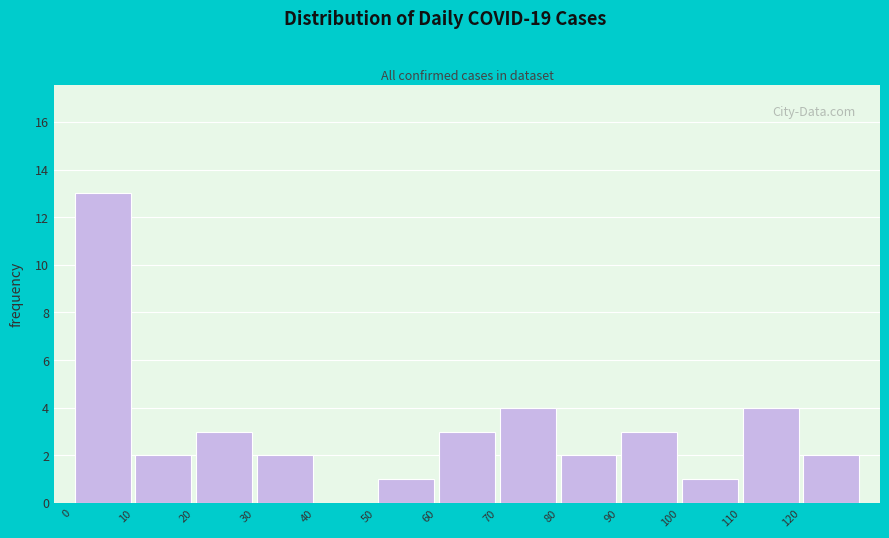

Reading left to right, list every bar in this chart as the range it spans on the x-axis followed by its height. The values are not printed on the chart, so give them approximately, as read against the axis.

0 to 10: 13
10 to 20: 2
20 to 30: 3
30 to 40: 2
40 to 50: 0
50 to 60: 1
60 to 70: 3
70 to 80: 4
80 to 90: 2
90 to 100: 3
100 to 110: 1
110 to 120: 4
120 to 130: 2